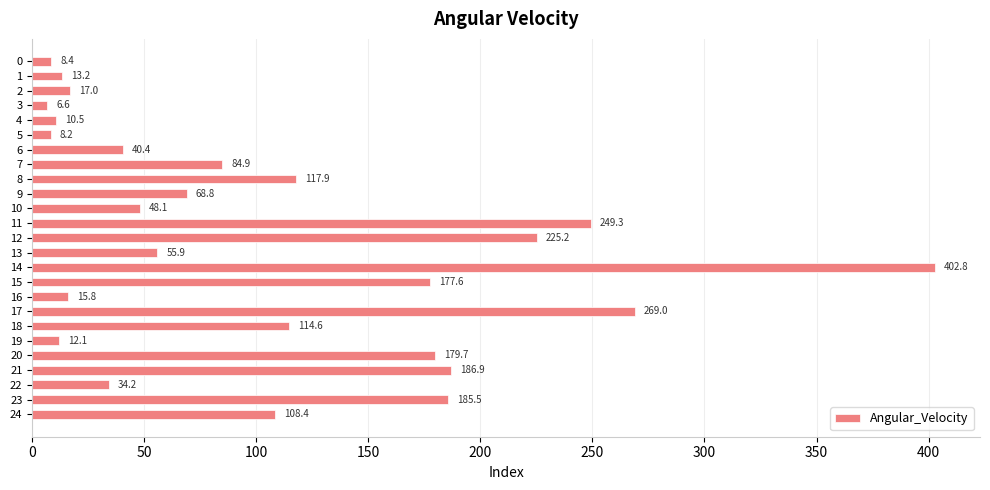

Reading top to bottom, what are all the values shown in this chart?

0=8.4	1=13.2	2=17.0	3=6.6	4=10.5	5=8.2	6=40.4	7=84.9	8=117.9	9=68.8	10=48.1	11=249.3	12=225.2	13=55.9	14=402.8	15=177.6	16=15.8	17=269.0	18=114.6	19=12.1	20=179.7	21=186.9	22=34.2	23=185.5	24=108.4